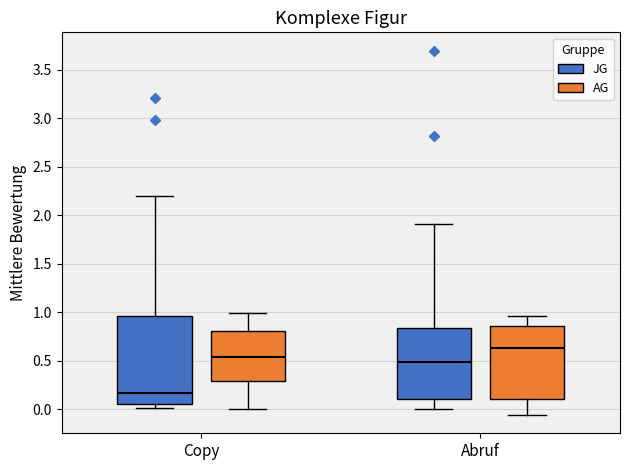

Where does the median line of the box for Copy (AG) sit on the y-axis? The values are not printed on the chart, so give them approximately, as read against the axis.

0.55